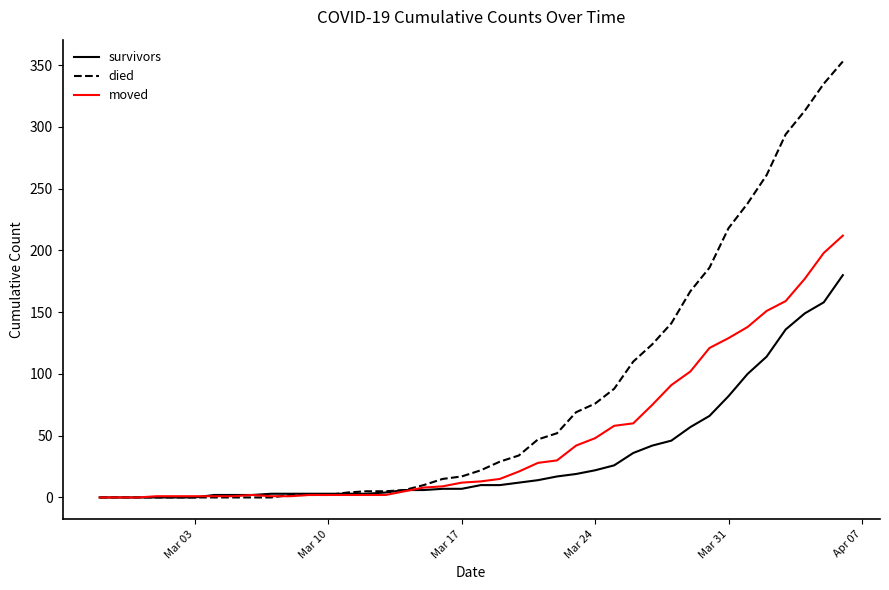

What is the highest value of the died series?

353